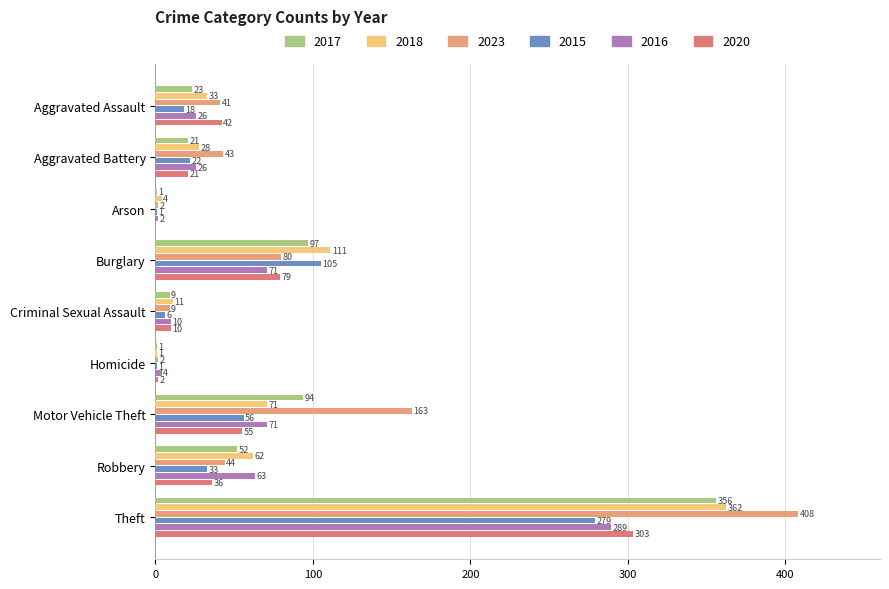

How many series are shown in this chart?

6